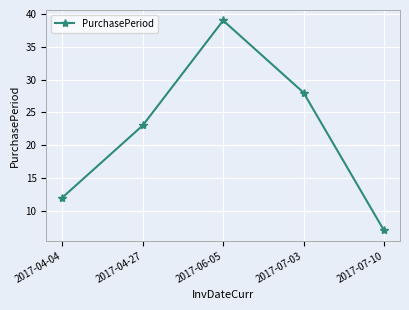

Is it true that the value at 2017-07-03 is 28?

True